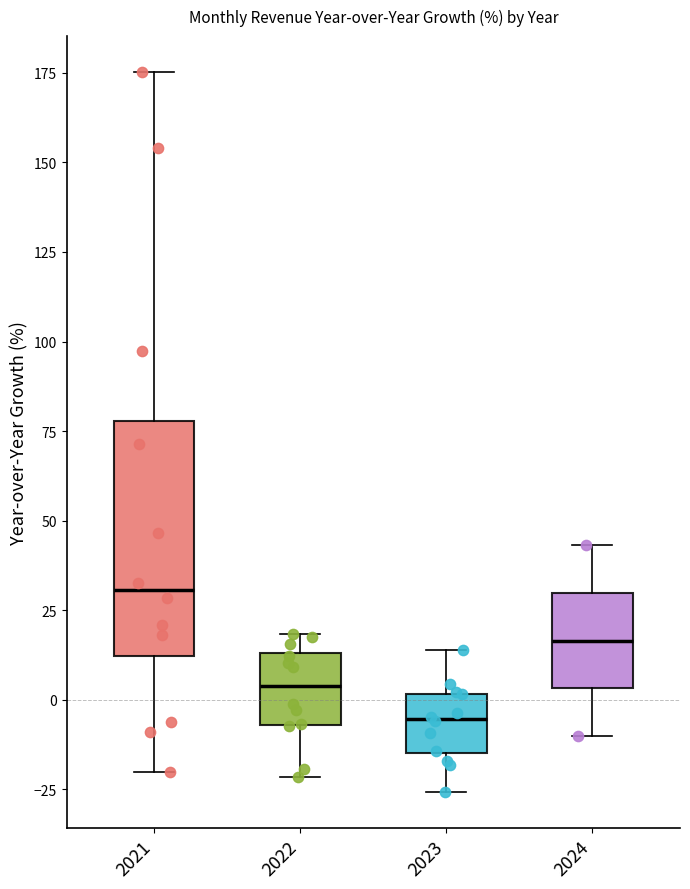

Reading left to right, read every box against the y-axis: the position of its median line, the range the box covers, and the ends of its whiskers. The values are not printed on the chart, so give them approximately, as read against the axis.

2021: median 30, box 10 to 80, whiskers -20 to 175
2022: median 5, box -5 to 15, whiskers -20 to 20
2023: median -5, box -15 to 0, whiskers -25 to 15
2024: median 15, box 5 to 30, whiskers -10 to 45